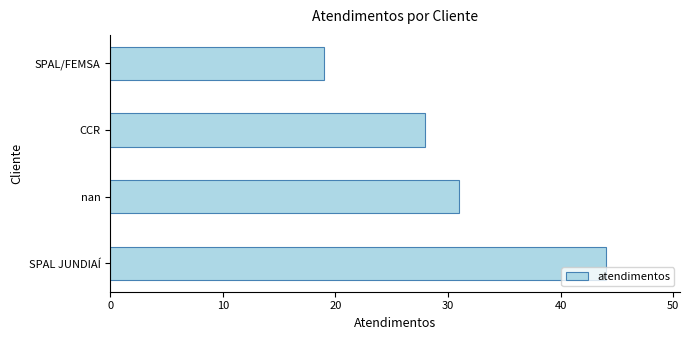

What is the change in value from SPAL JUNDIAÍ to SPAL/FEMSA?

-25